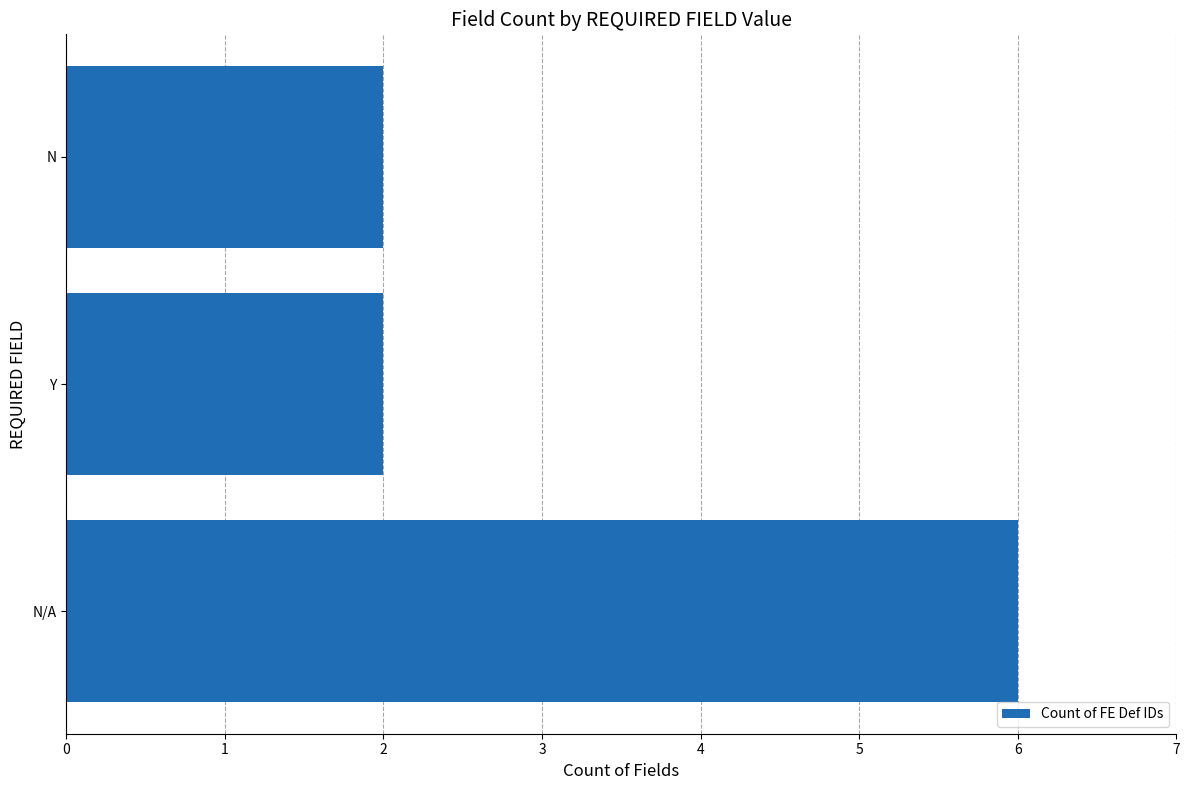

At which category does the chart reach its peak across all series?

N/A